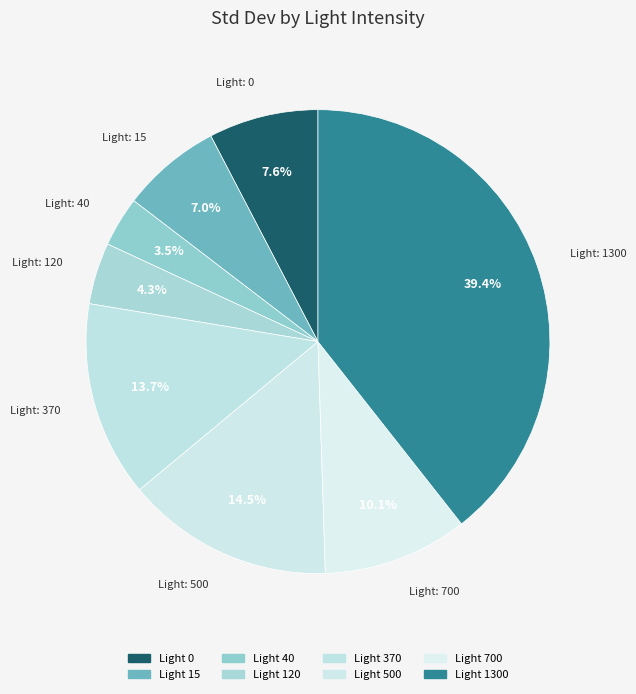

How many slices are in this pie chart?

8